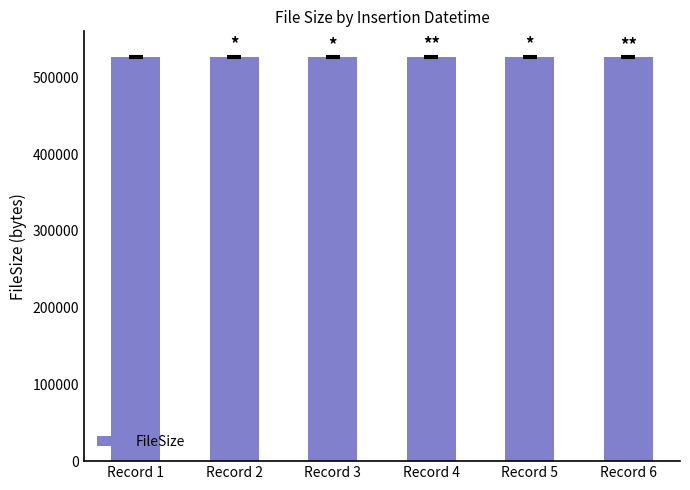

What is the smallest value displayed?

526454